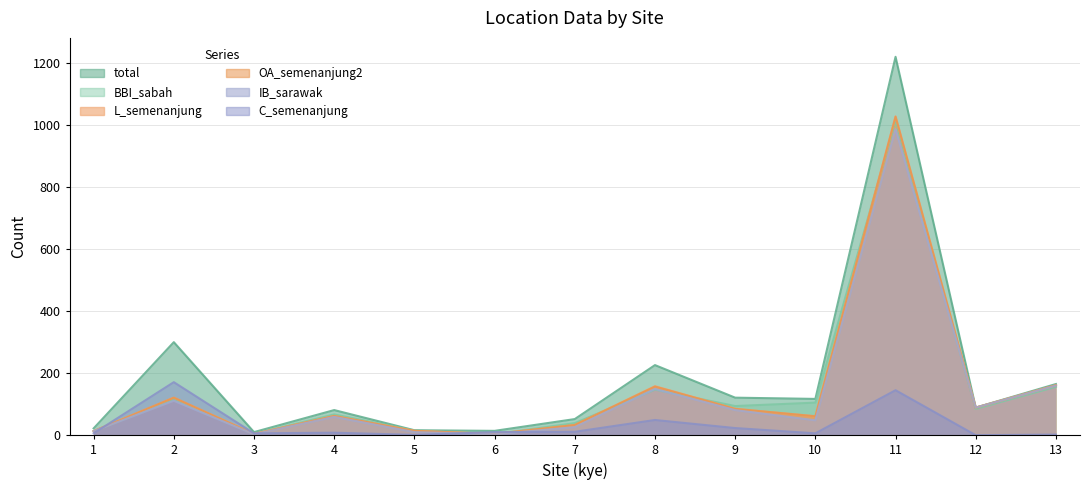

Is the value of total at 9 greater than the value of BBI_sabah at 12?

Yes